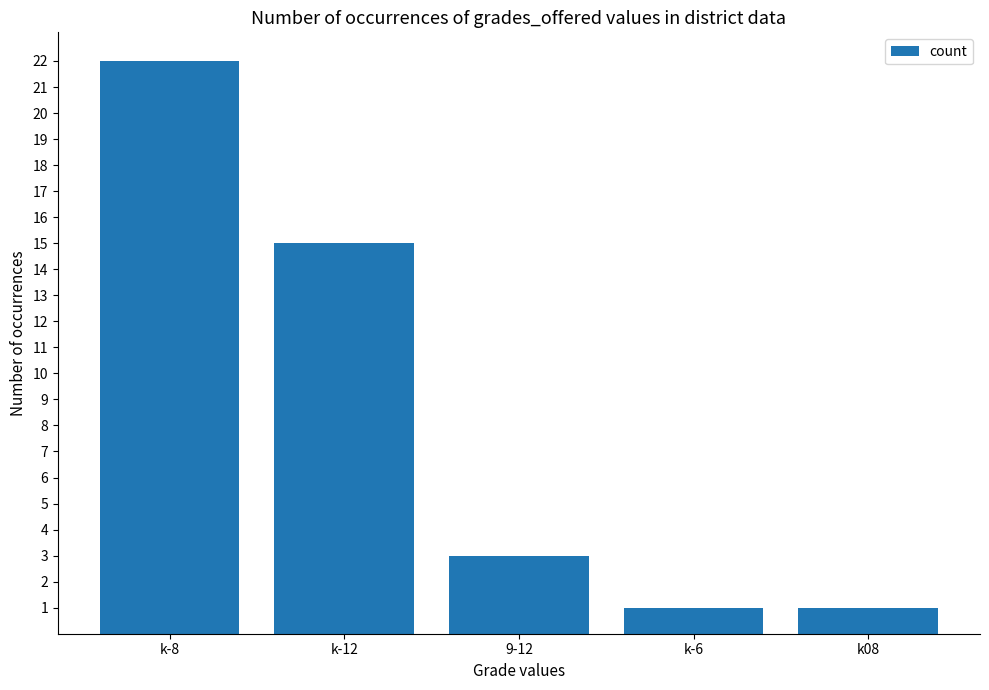

Approximately how many times larger is the value at k08 compared to k-12?

0.1